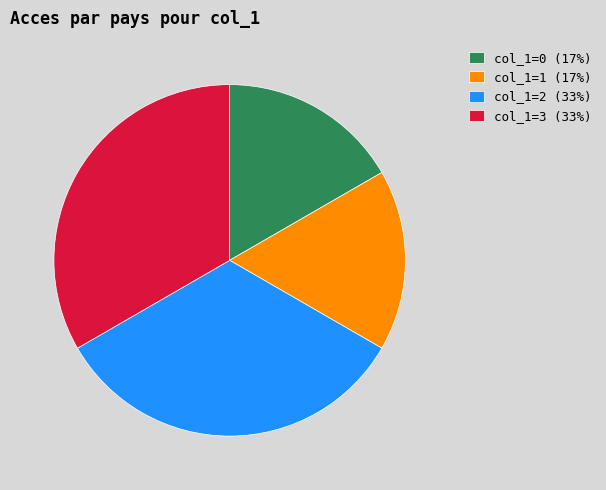

Is there any slice that represents more than half of the pie?

No